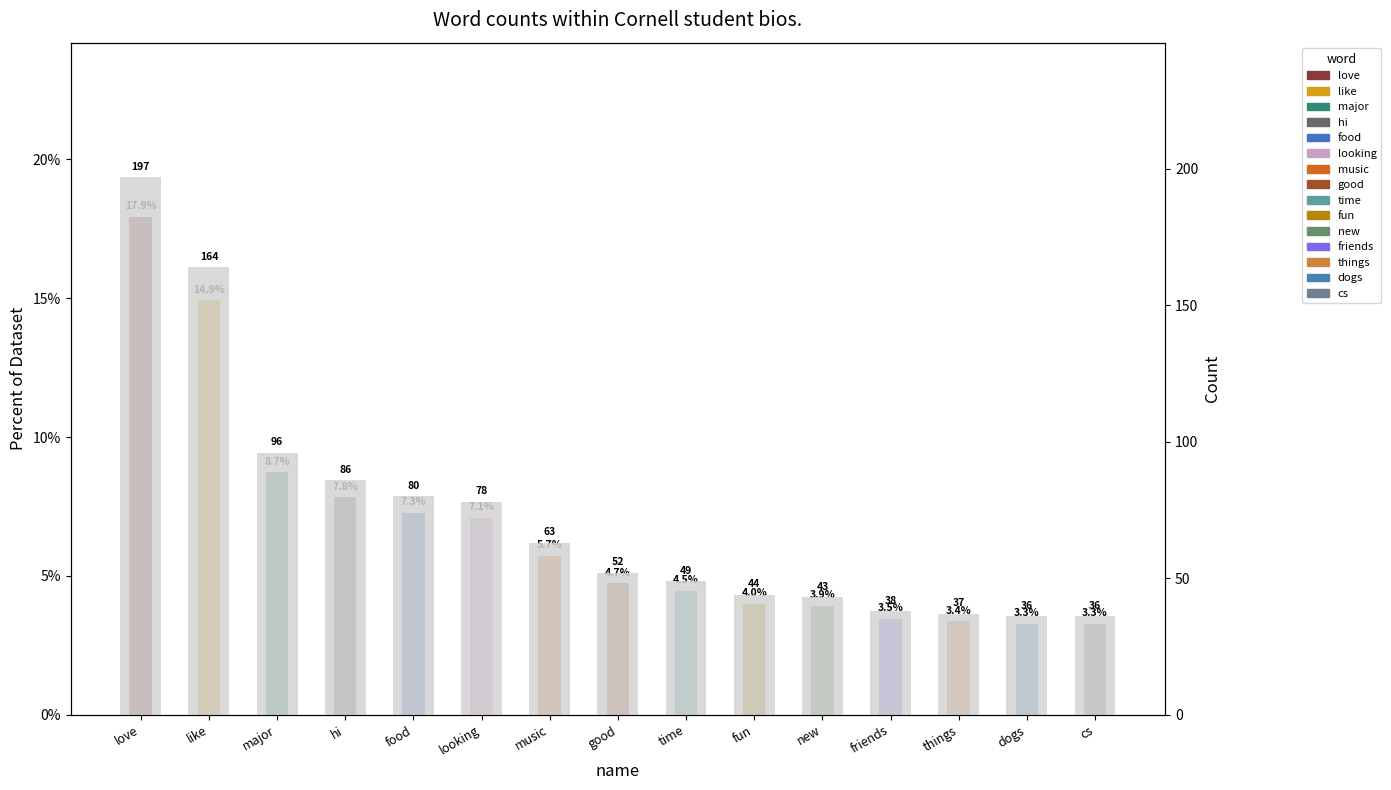

What is the maximum value shown in the chart?

197